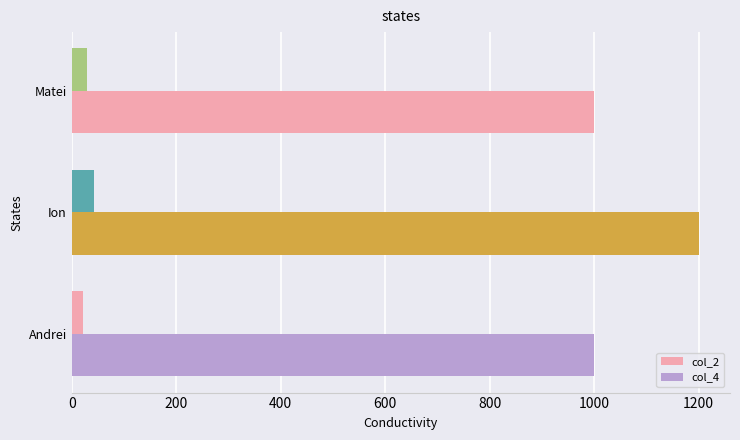

How many values in the col_2 series are below 29?

1